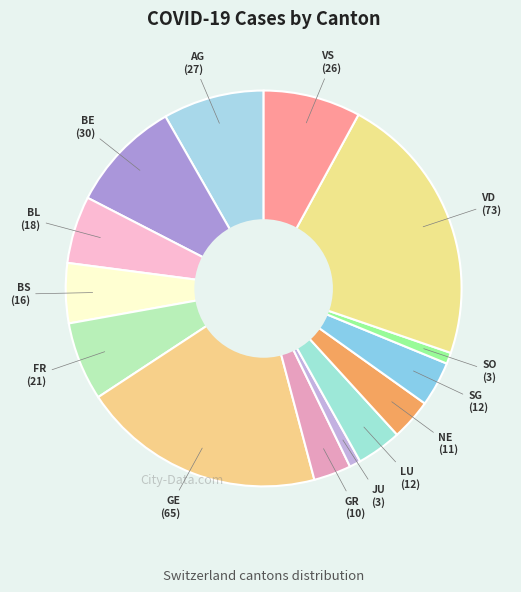

Combined, do AG and JU account for over 50%?

No